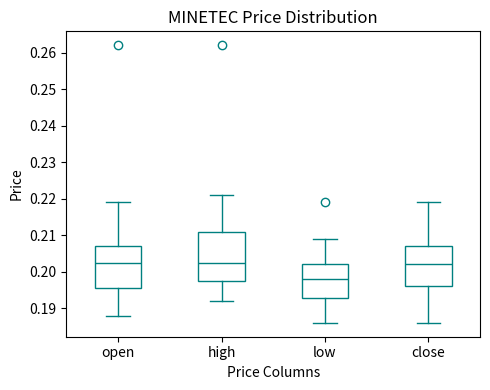

Which box has the lowest median line?

low